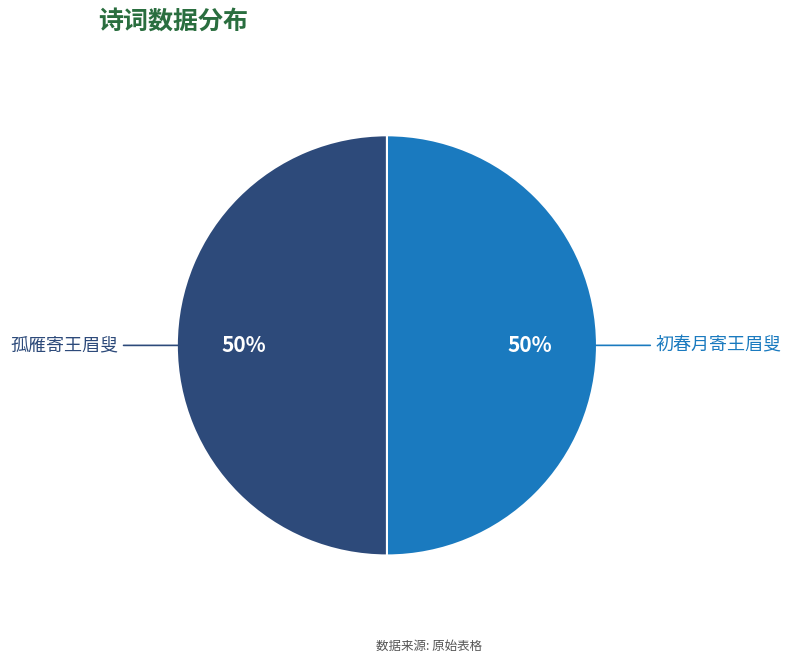

To the nearest percent, what is the average slice percentage?

50%